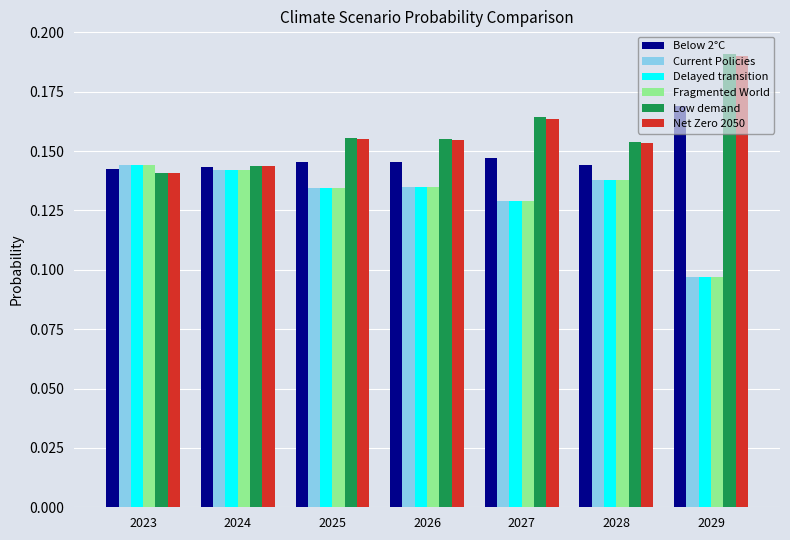

Is the value of Net Zero 2050 at 2026 greater than the value of Current Policies at 2026?

Yes